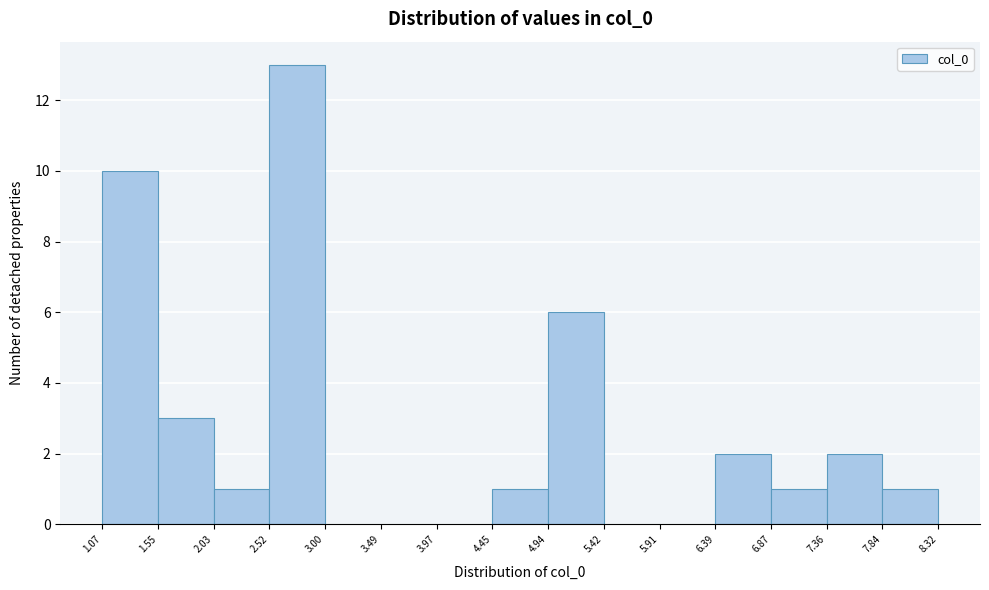

Reading left to right, transcribe this chart: for each bar, give the range it covers on the x-axis and its height. The values are not printed on the chart, so give them approximately, as read against the axis.

1.07 to 1.55: 10
1.55 to 2.03: 3
2.03 to 2.52: 1
2.52 to 3.00: 13
3.00 to 3.49: 0
3.49 to 3.97: 0
3.97 to 4.45: 0
4.45 to 4.94: 1
4.94 to 5.42: 6
5.42 to 5.91: 0
5.91 to 6.39: 0
6.39 to 6.87: 2
6.87 to 7.36: 1
7.36 to 7.84: 2
7.84 to 8.32: 1